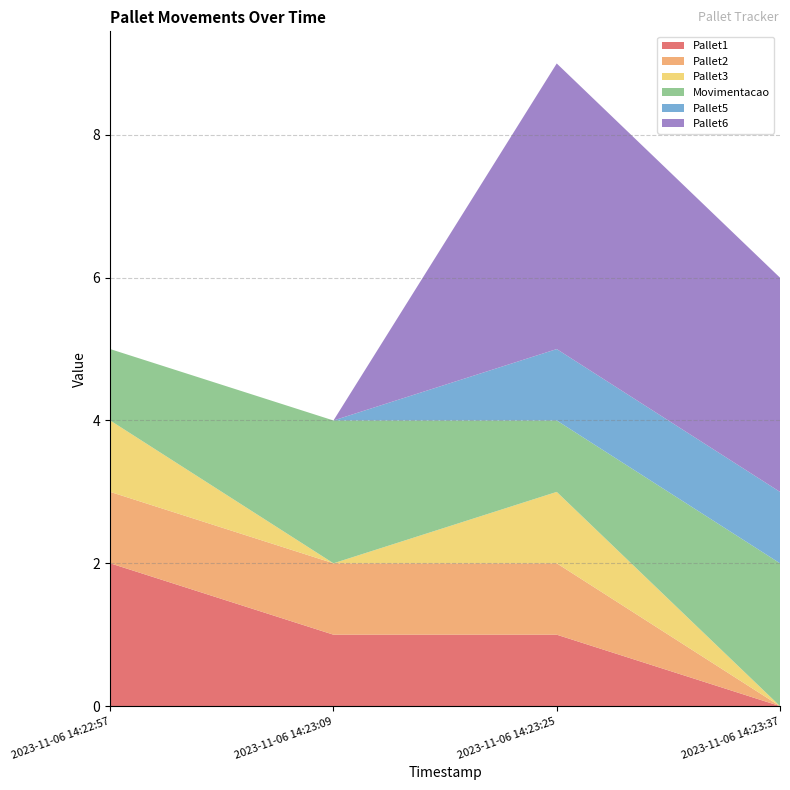

Reading right to left, list all the values displayed in this chart.

Pallet1: 0	1	1	2
Pallet2: 0	1	1	1
Pallet3: 0	1	0	1
Movimentacao: 2	1	2	1
Pallet5: 1	1	0	0
Pallet6: 3	4	0	0